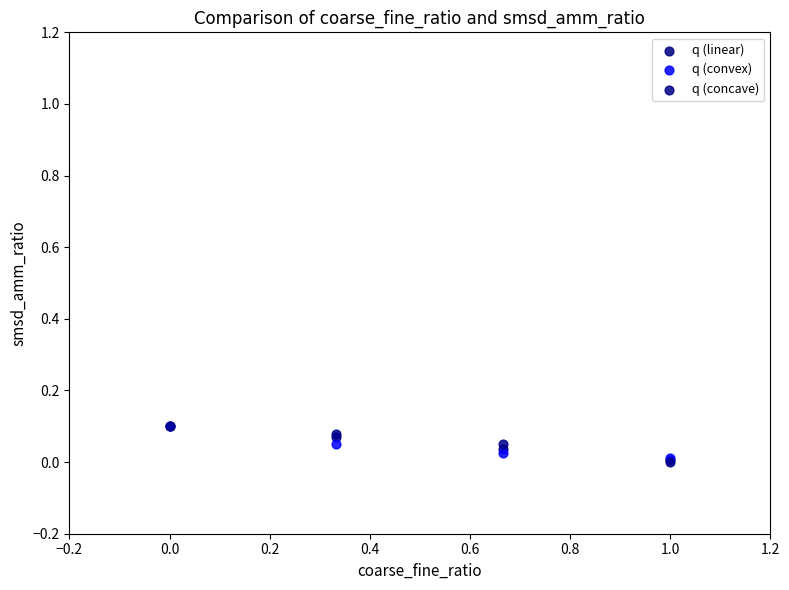

What are all the series names shown in the legend?

q (linear), q (convex), q (concave)